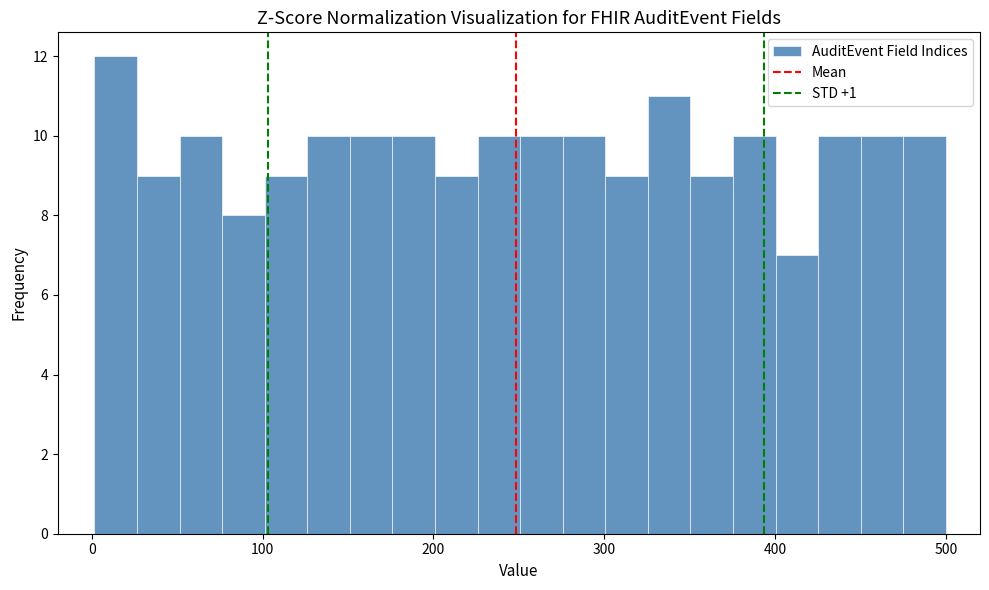

Around what value on the x-axis is the tallest bar? Give the approximate position of its centre, as read against the axis.

10